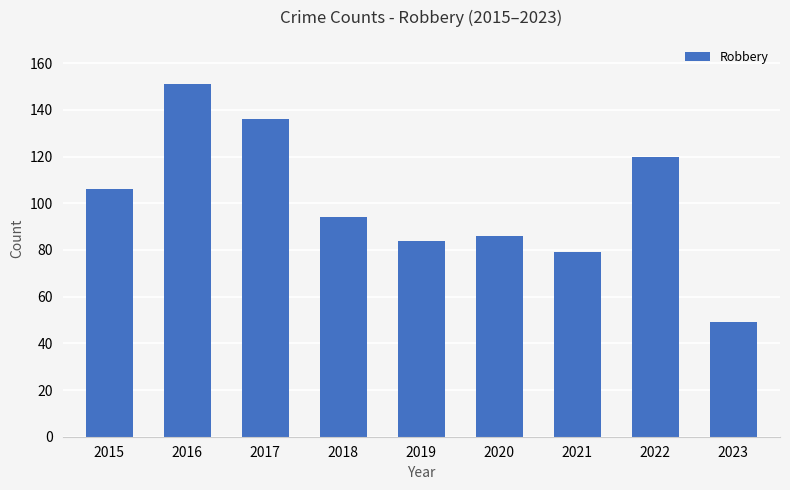

Count the number of categories in the chart.

9